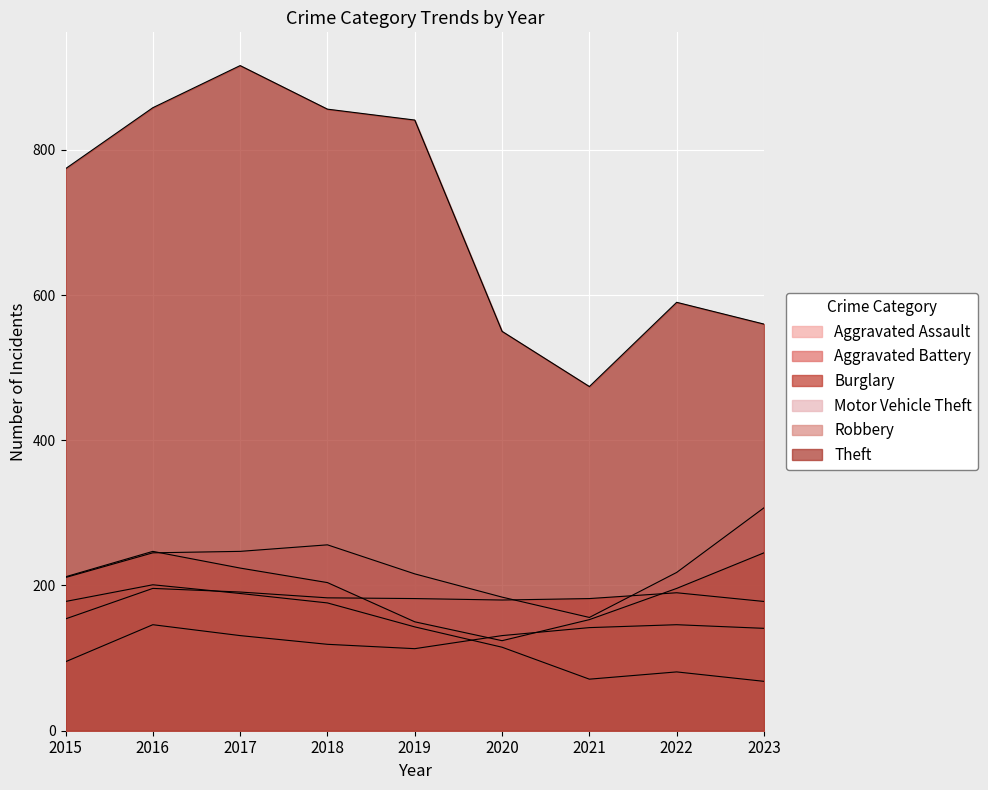

What is the minimum value shown in the chart?

68